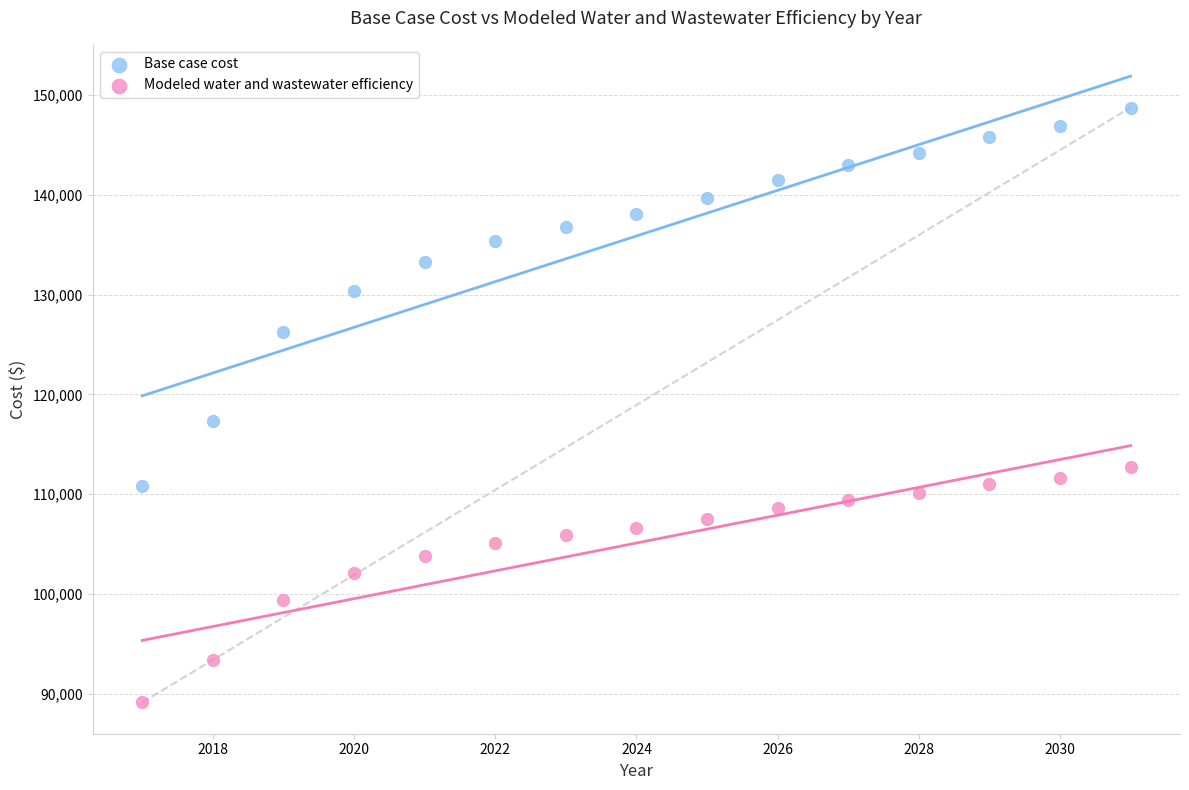

Across all data points, what is the range of X values (max minus min)?

14.0